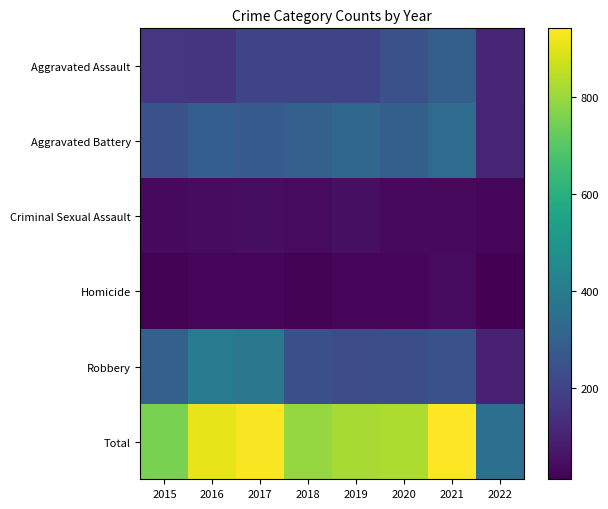

Reading left to right, transcribe all the data shown in this chart.

Aggravated Assault: 2015=160	2016=154	2017=207	2018=206	2019=197	2020=242	2021=292	2022=111
Aggravated Battery: 2015=246	2016=288	2017=277	2018=297	2019=321	2020=294	2021=336	2022=107
Criminal Sexual Assault: 2015=34	2016=43	2017=47	2018=40	2019=51	2020=36	2021=33	2022=25
Homicide: 2015=17	2016=29	2017=24	2018=15	2019=27	2020=24	2021=37	2022=11
Robbery: 2015=297	2016=394	2017=381	2018=237	2019=224	2020=233	2021=244	2022=97
Total: 2015=754	2016=908	2017=936	2018=795	2019=820	2020=829	2021=942	2022=351